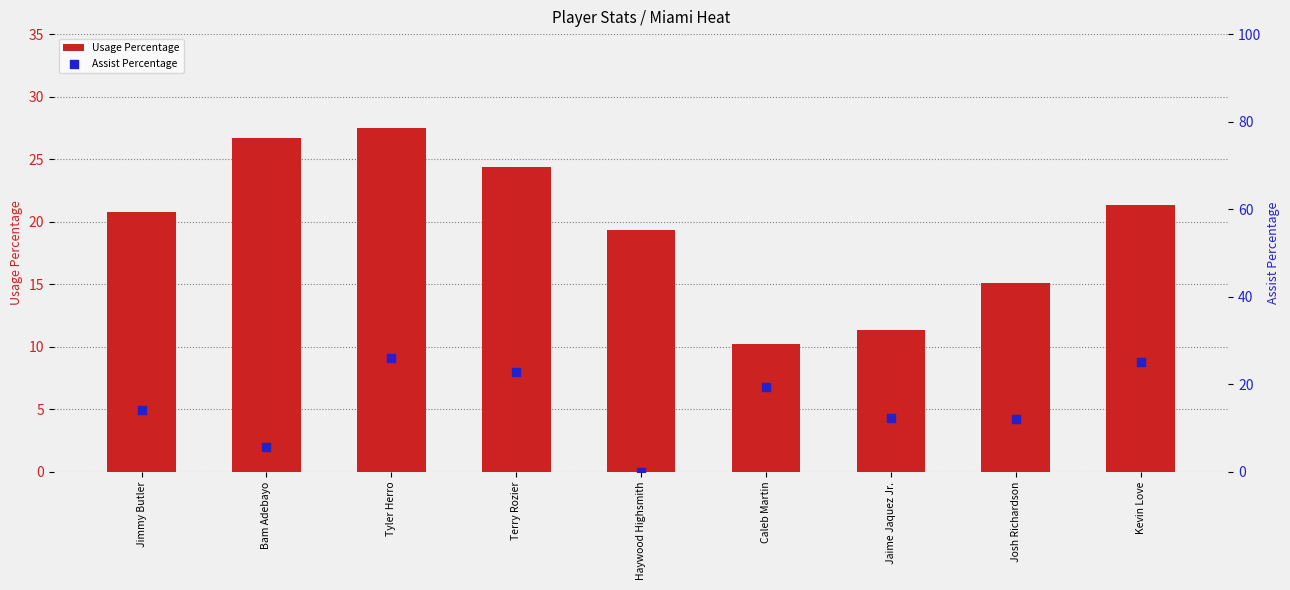

What is the total value across all series at Josh Richardson?

27.2